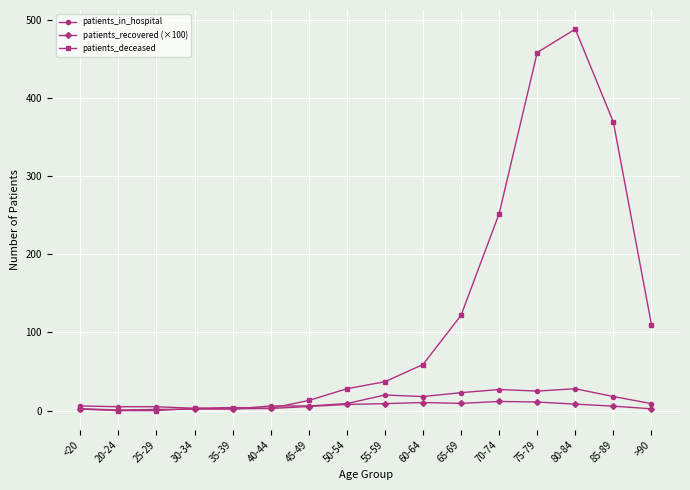

What is the difference between the highest and lowest values at 80-84?

479.7